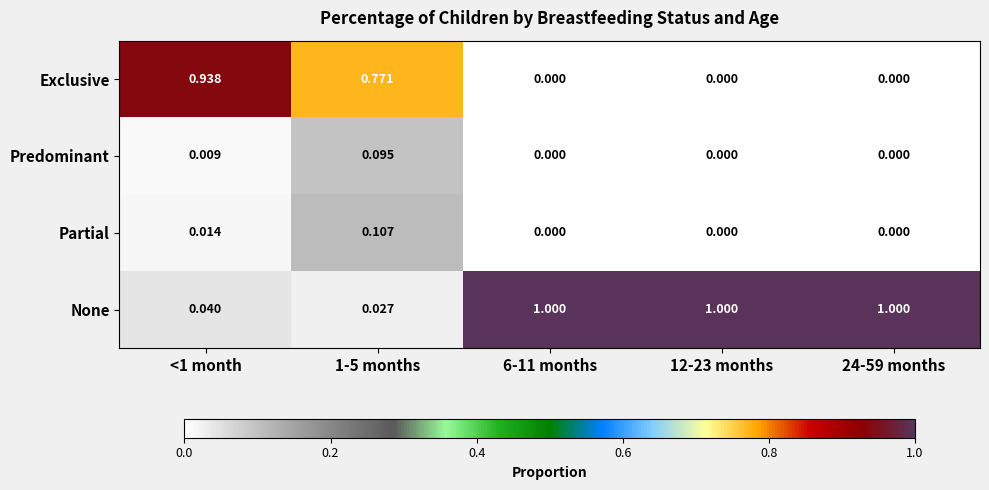

Which series has the largest total across all categories?

None